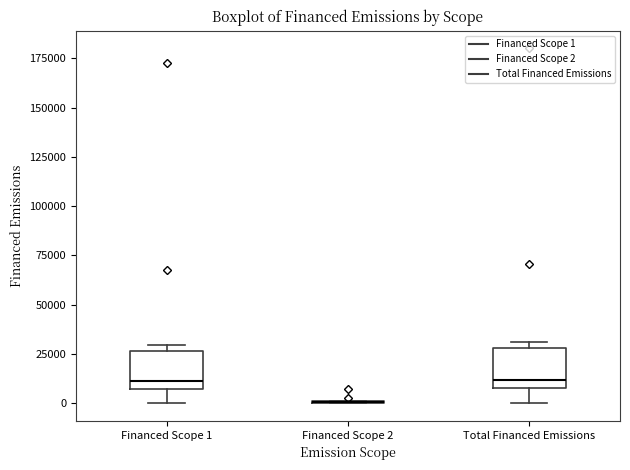

Reading left to right, read every box against the y-axis: the position of its median line, the range the box covers, and the ends of its whiskers. The values are not printed on the chart, so give them approximately, as read against the axis.

Financed Scope 1: median 10000, box 5000 to 25000, whiskers 0 to 30000
Financed Scope 2: box collapsed to a line at 0, whiskers 0 to 0
Total Financed Emissions: median 10000 (just above the box's lower edge), box 10000 to 30000, whiskers 0 to 30000 (just above the box's upper edge)